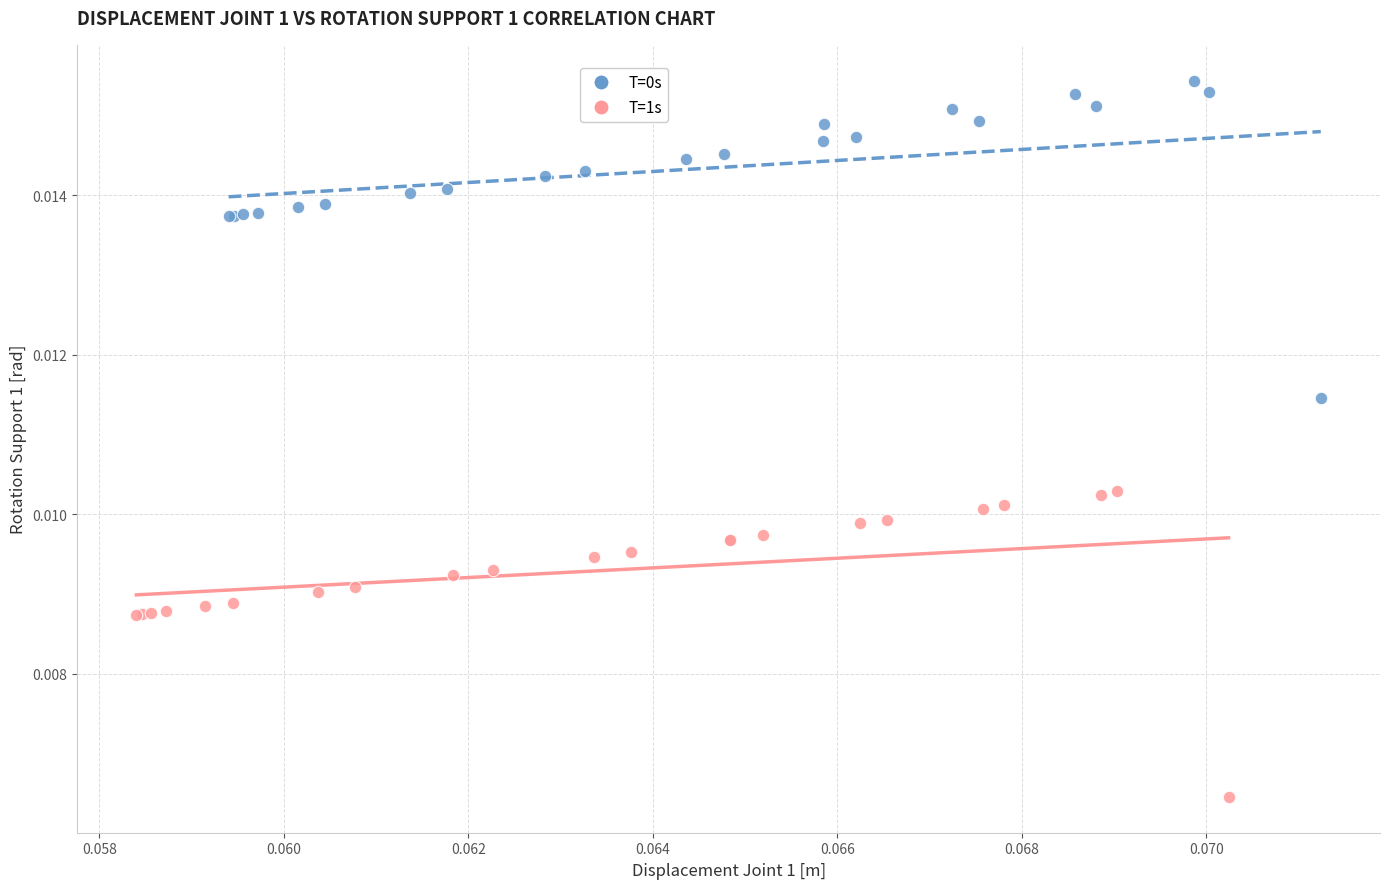

Which series contains the lowest Y value?

T=1s